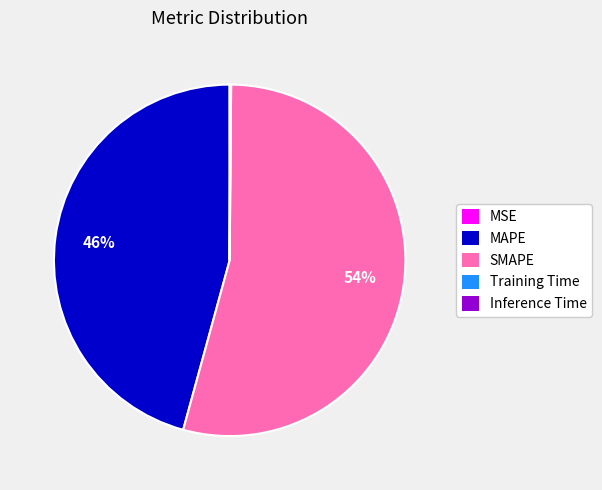

Which category has the biggest portion of the pie?

SMAPE